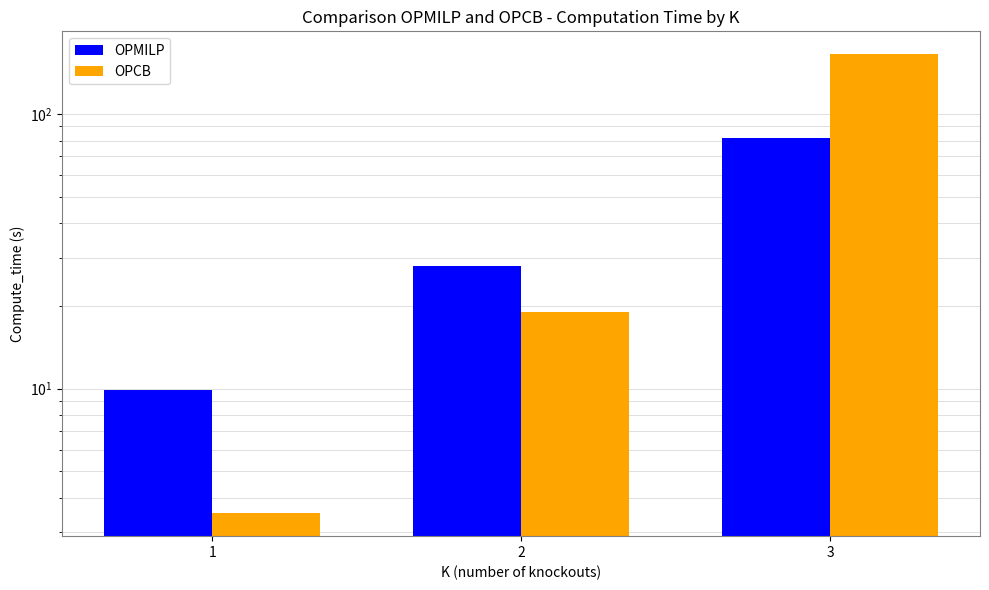

Between 1 and 3, which is larger?

3